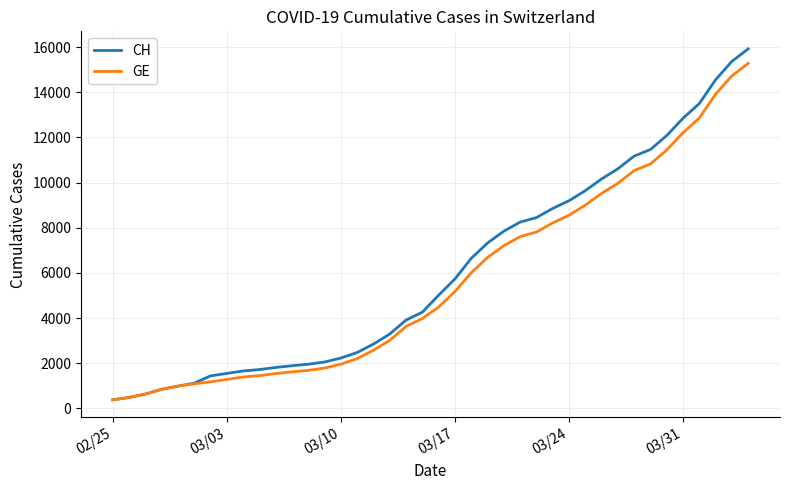

Which series has the widest spread of values?

CH